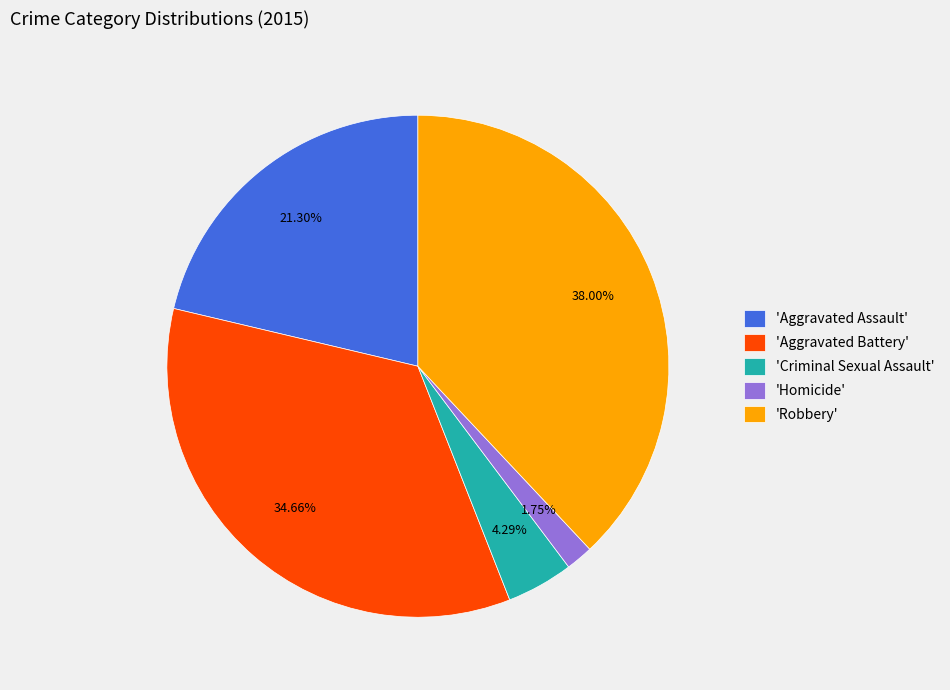

Rank the categories by value from lowest to highest.

'Homicide', 'Criminal Sexual Assault', 'Aggravated Assault', 'Aggravated Battery', 'Robbery'